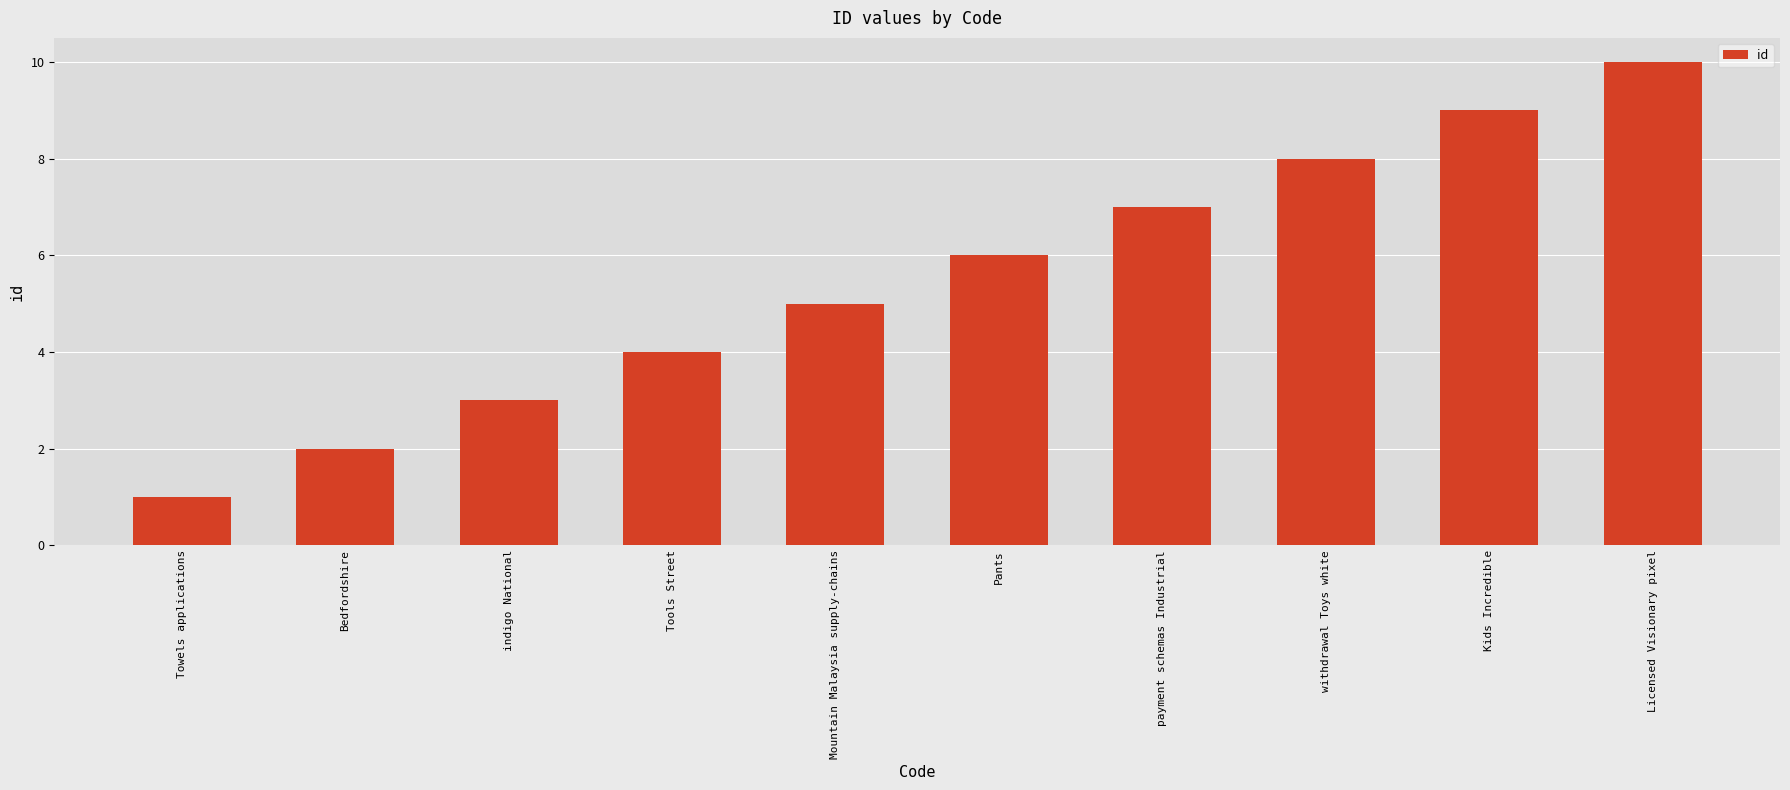

What is the maximum value shown in the chart?

10